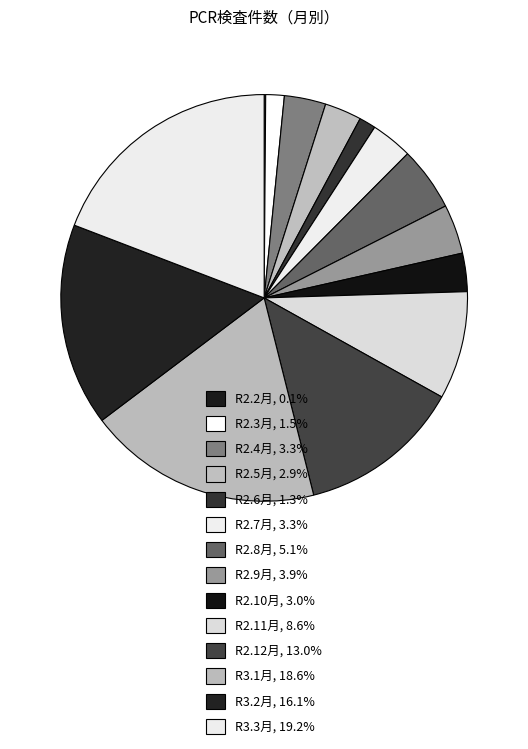

To the nearest percent, what is the difference between the largest and smallest slice percentages?

19%